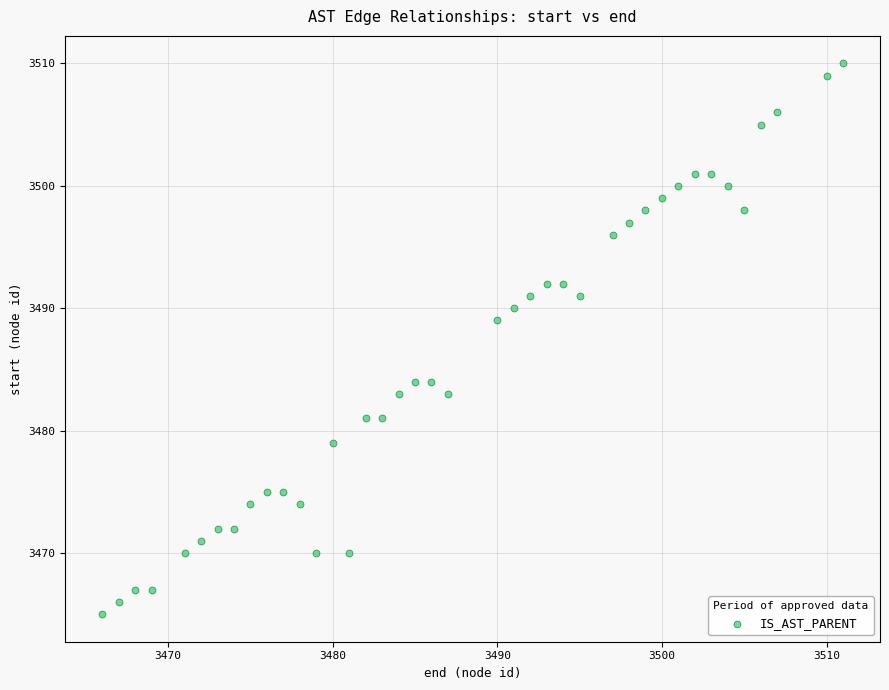

What is the range of Y values (max minus min)?

45